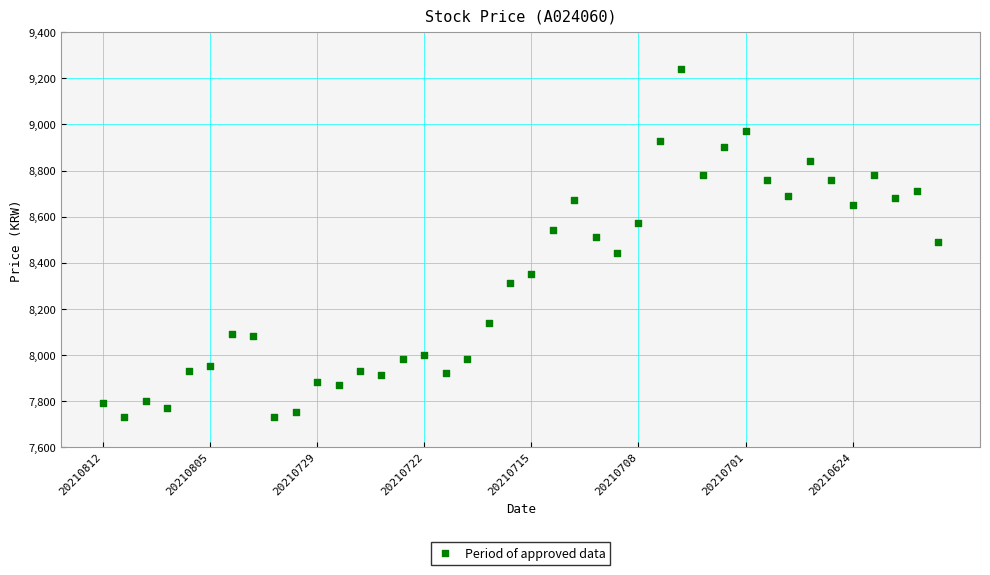

What is the range of Y values (max minus min)?

1510